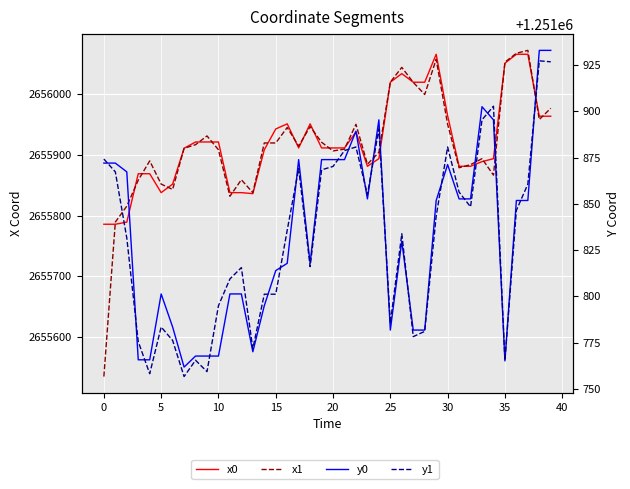

What is the spread (max minus min) of values at 13?

1404067.6